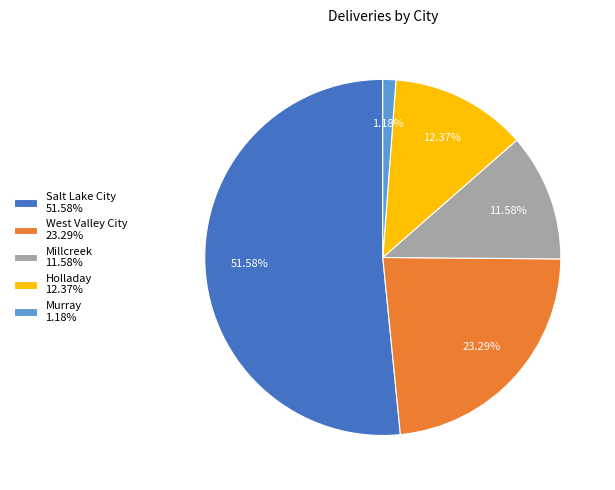

How many slices are in this pie chart?

5